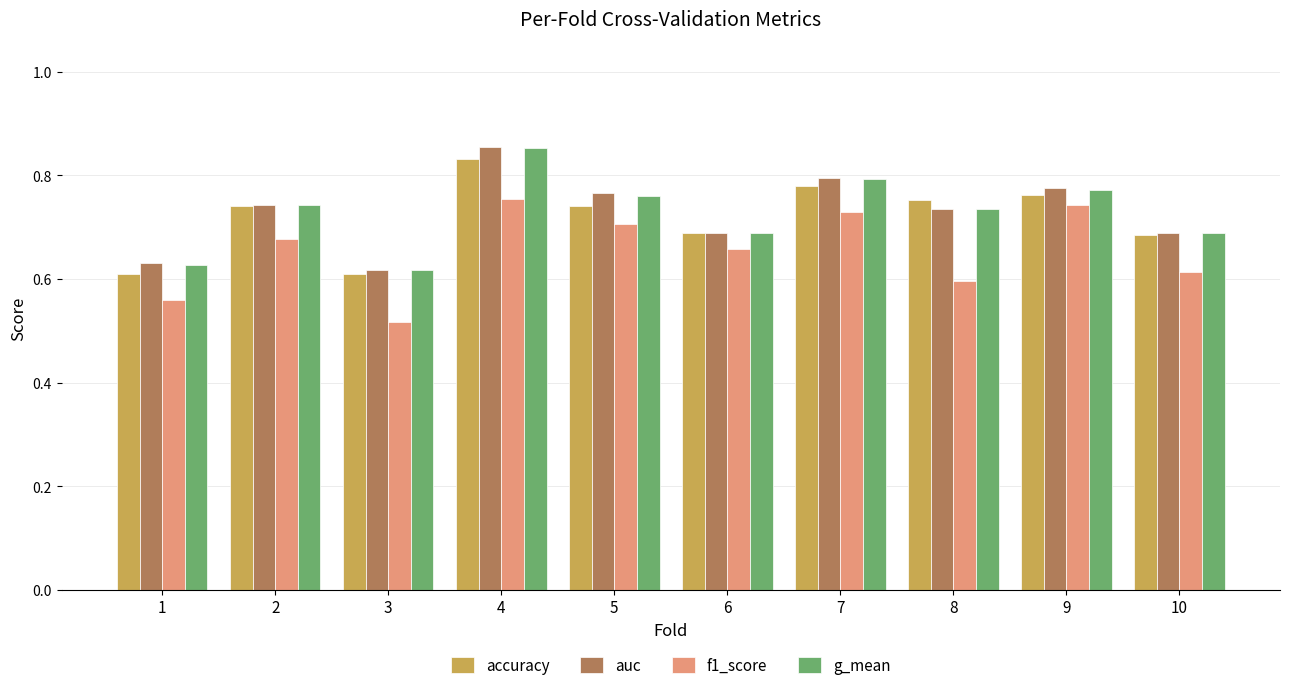

At which category is the sum across all series the highest?

4